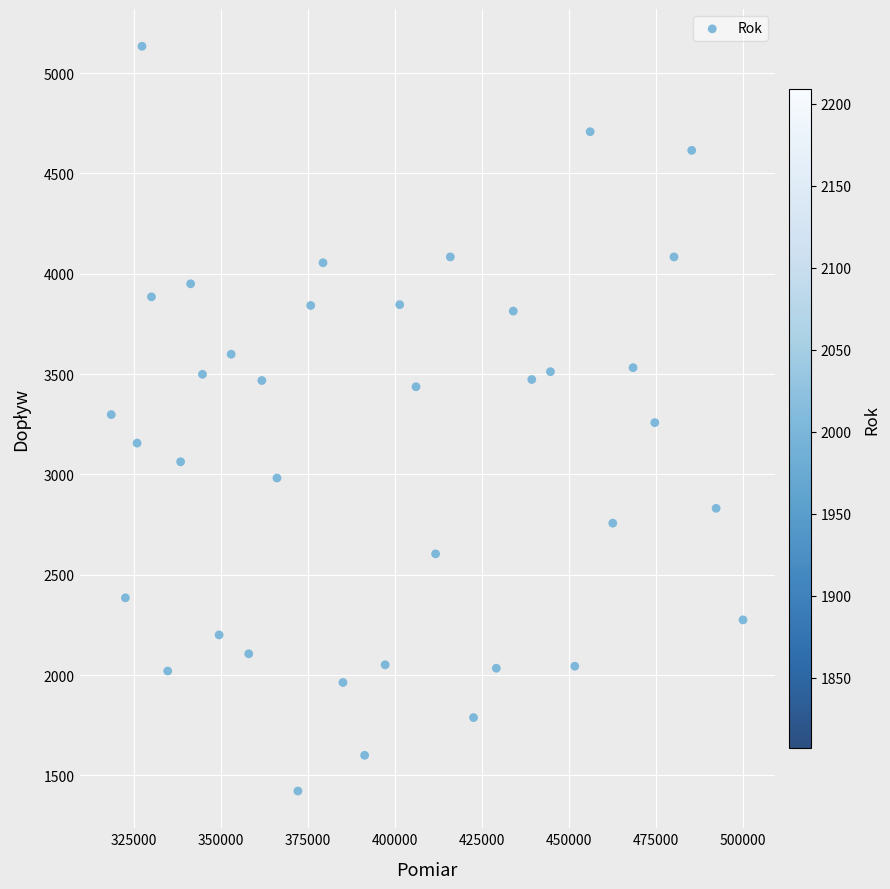

What is the range of Y values (max minus min)?

3712